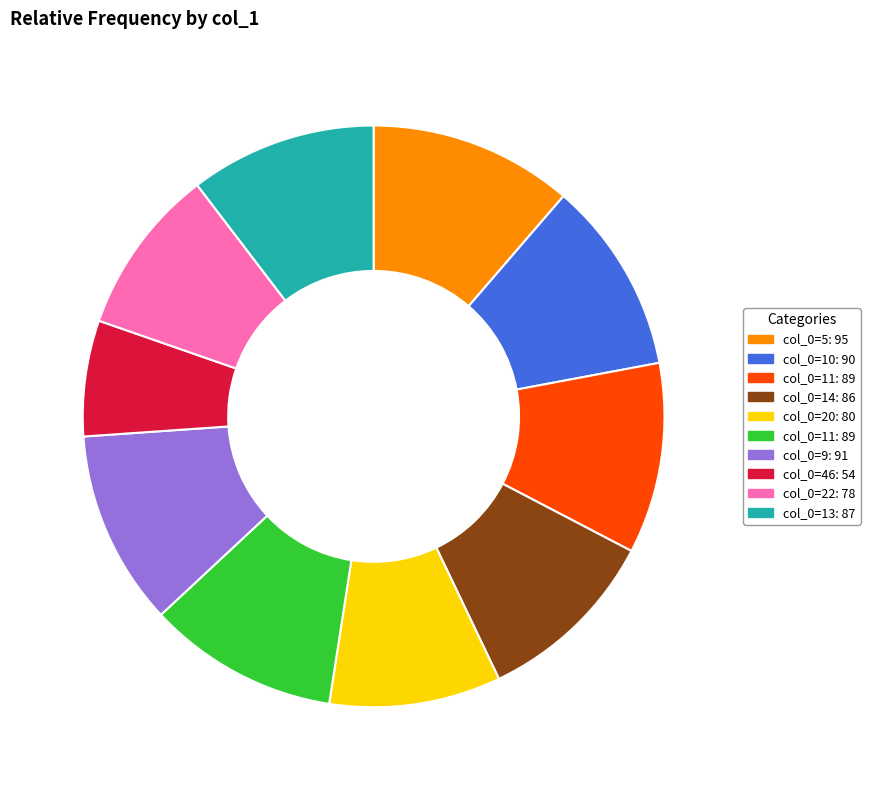

Is there a majority slice in this chart?

No